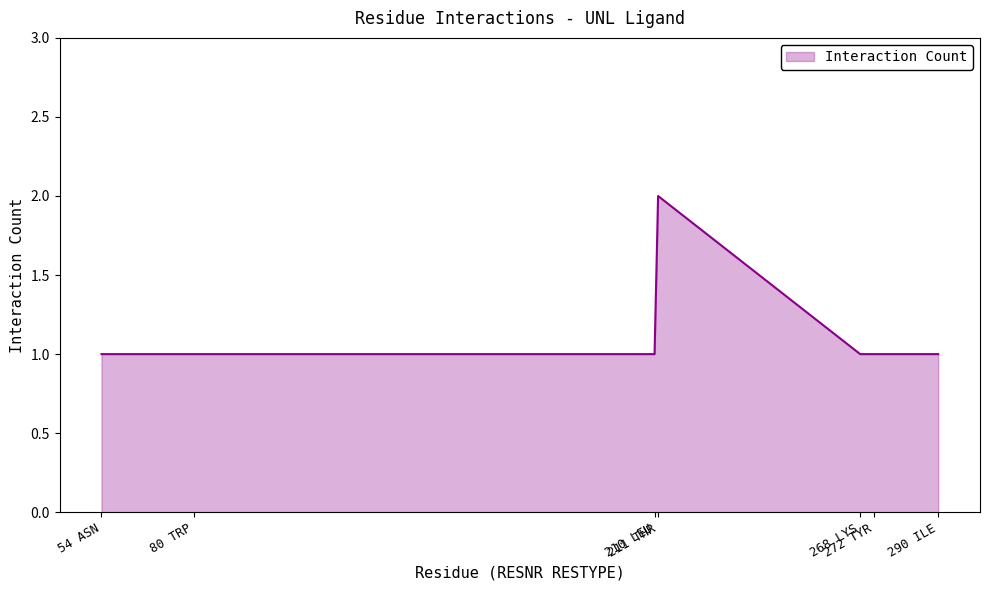

Reading left to right, extract all data points from this chart.

1	1	1	2	1	1	1